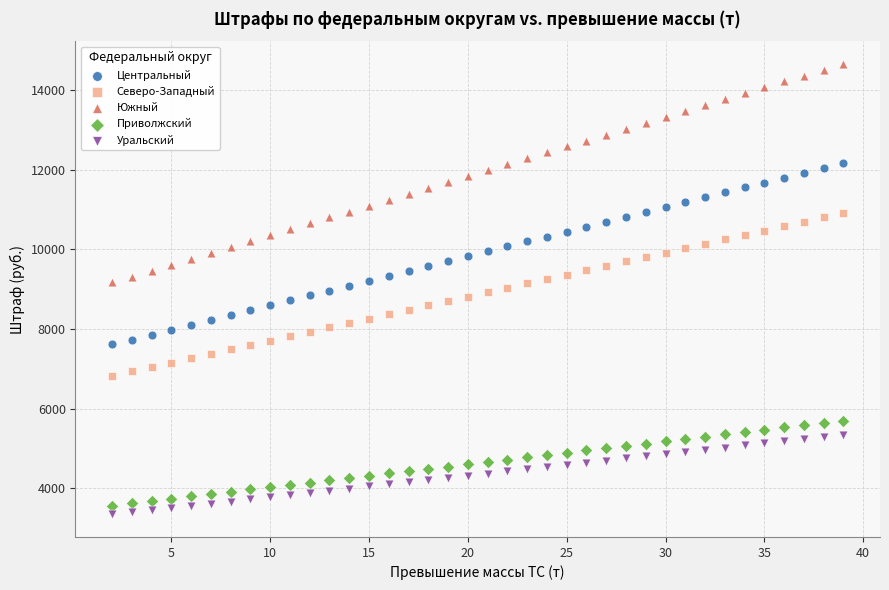

Which series has the widest spread of Y values?

Южный